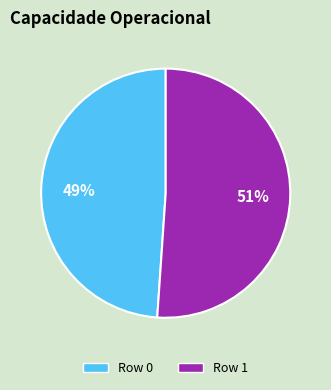

Is there any slice that represents more than half of the pie?

Yes